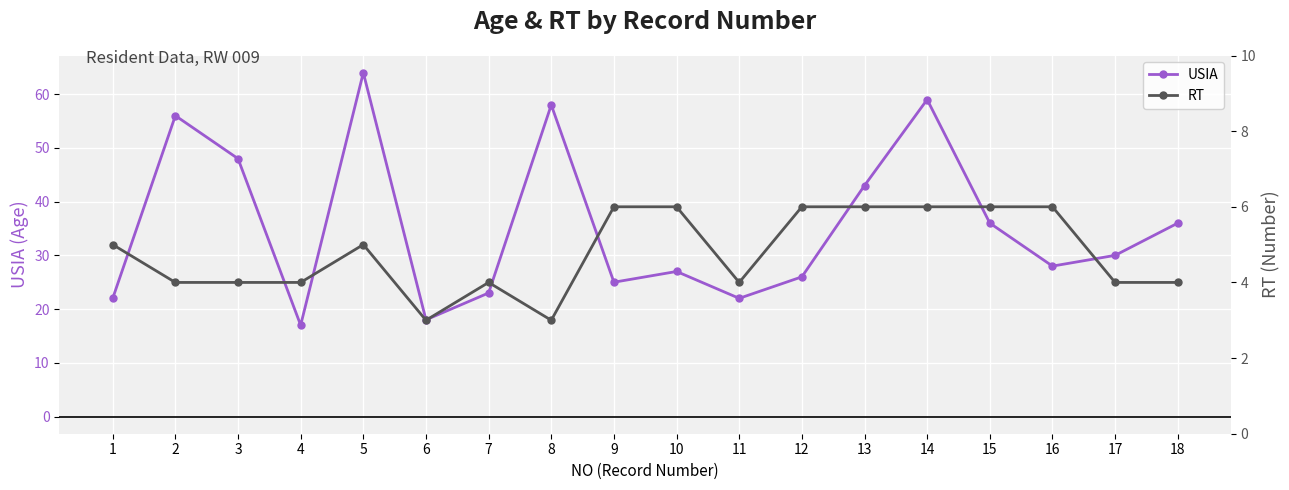

In RT, how many points are higher than both neighbors (excluding endpoints)?

2